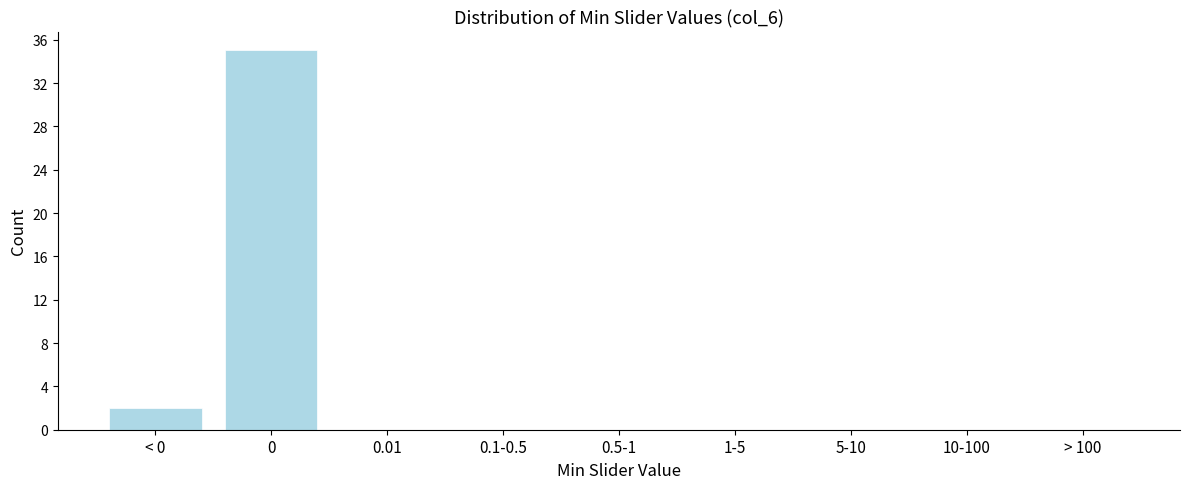

Reading left to right, list all the values displayed in this chart.

< 0=2	0=35	0.01=0	0.1-0.5=0	0.5-1=0	1-5=0	5-10=0	10-100=0	> 100=0